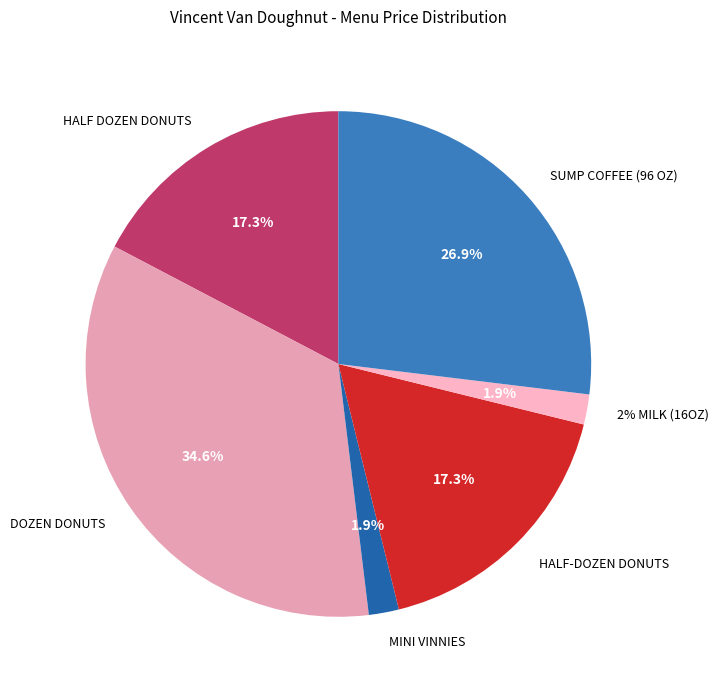

What is the ratio of the value at HALF-DOZEN DONUTS to the value at SUMP COFFEE (96 OZ)?

0.6